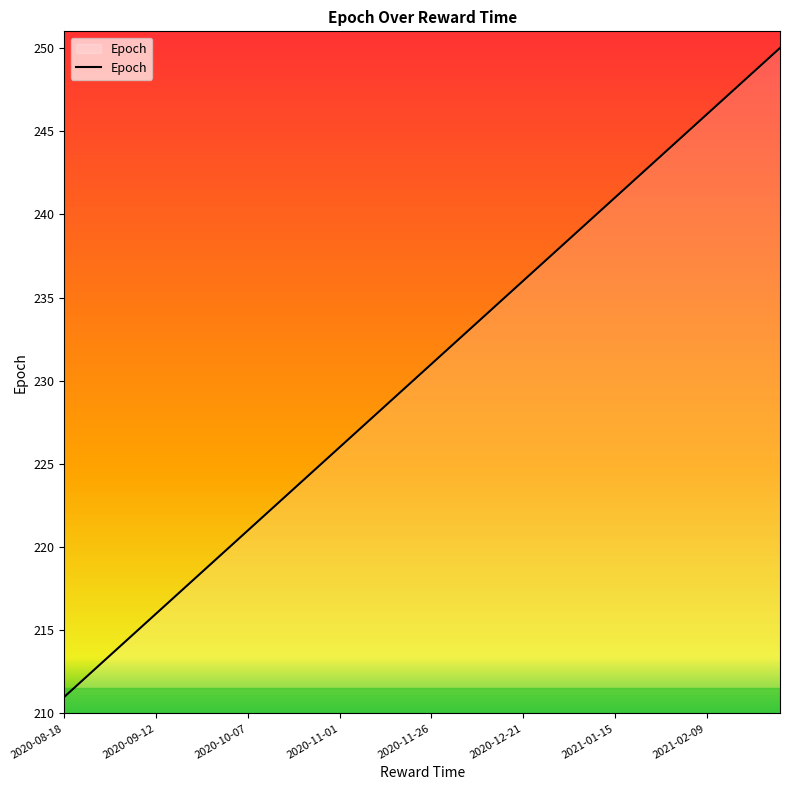

What is the difference between the maximum and minimum values?

39